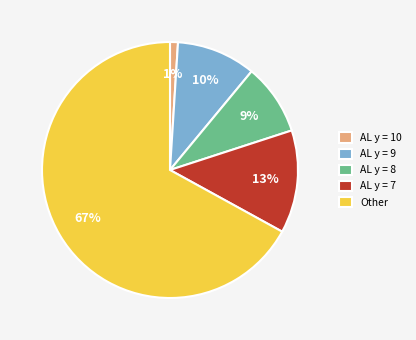

How many slices are in this pie chart?

5